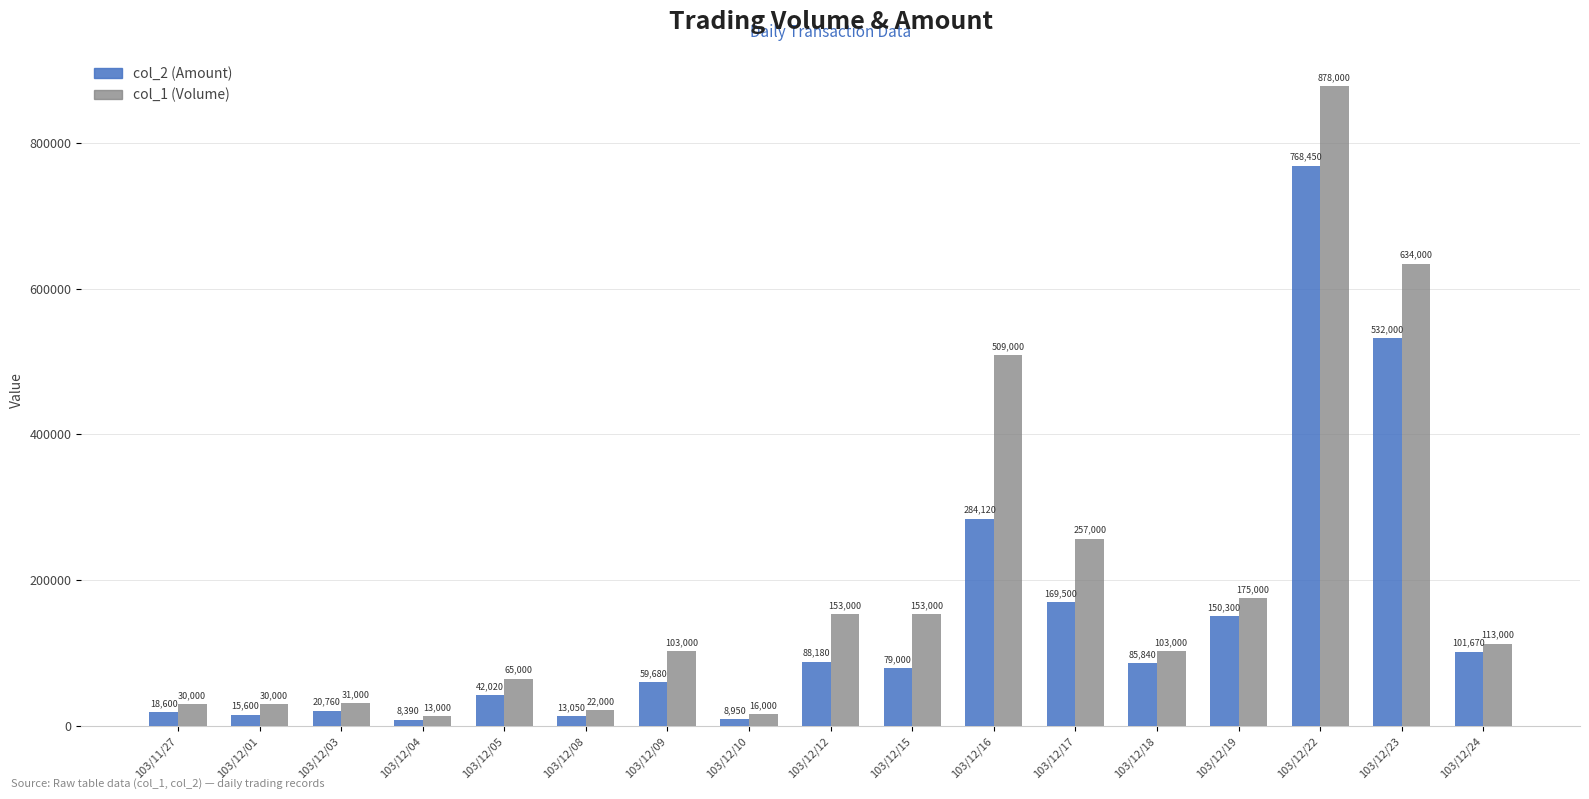

At which label is col_2 (Amount) closest to 388420?

103/12/16